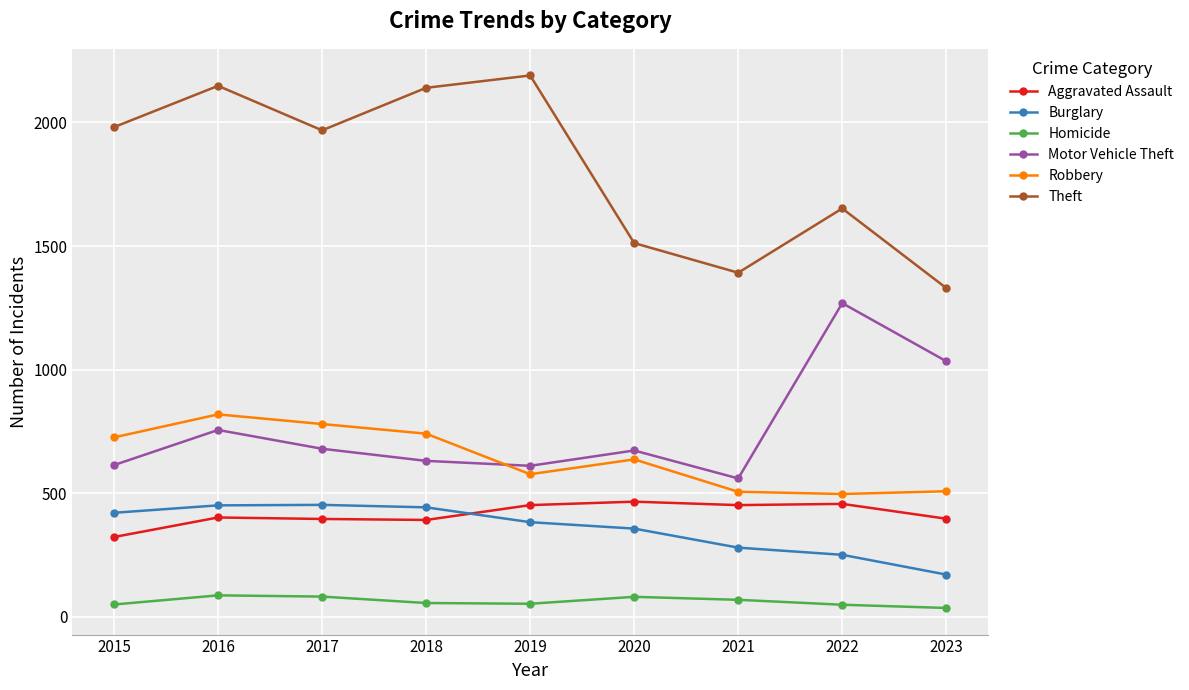

Rank the series at 2015 from highest to lowest value.

Theft, Robbery, Motor Vehicle Theft, Burglary, Aggravated Assault, Homicide